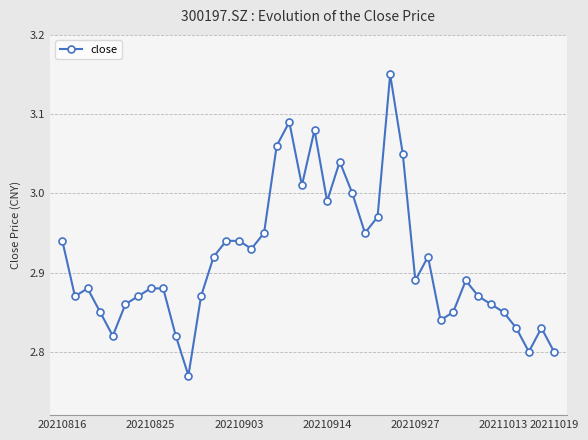

What is the sum of all values?

116.6